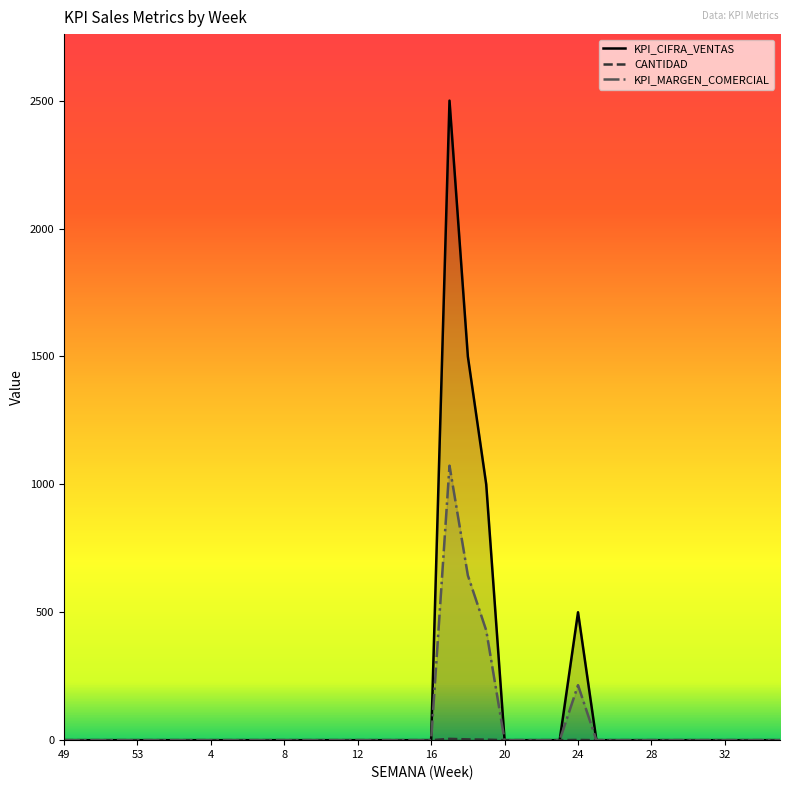

How many lines are shown in the chart?

3